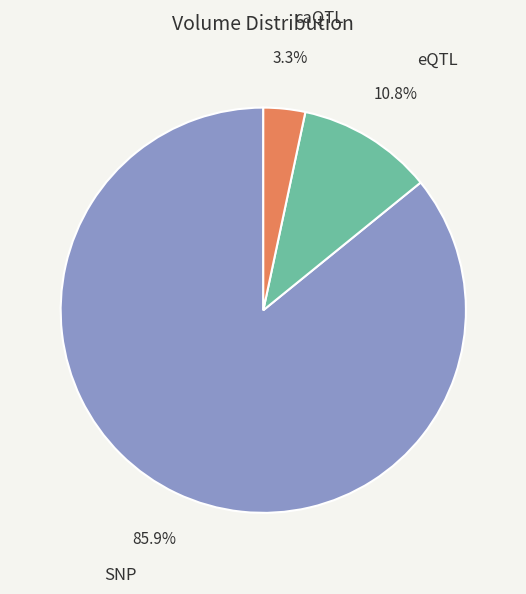

Rank the categories by value from highest to lowest.

SNP, eQTL, caQTL